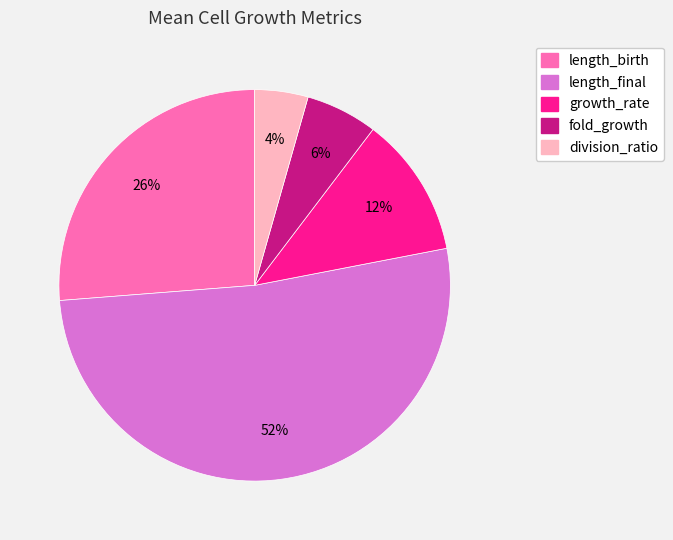

To the nearest percent, what is the average slice percentage?

20%